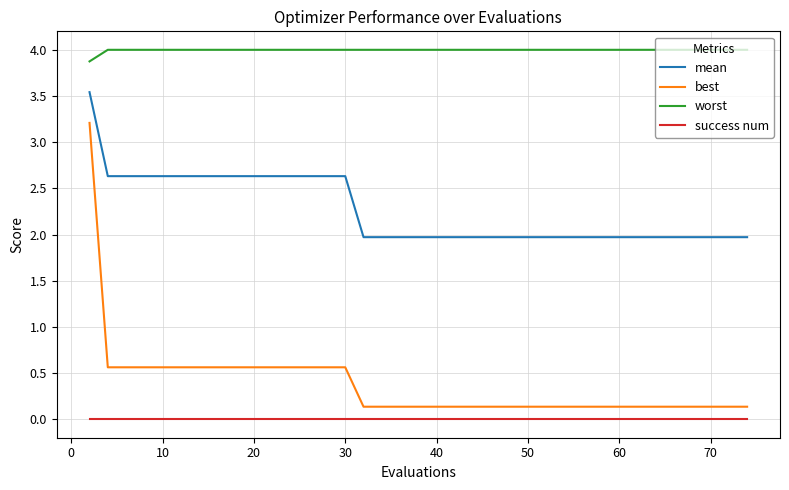

Which series has the largest total across all categories?

worst